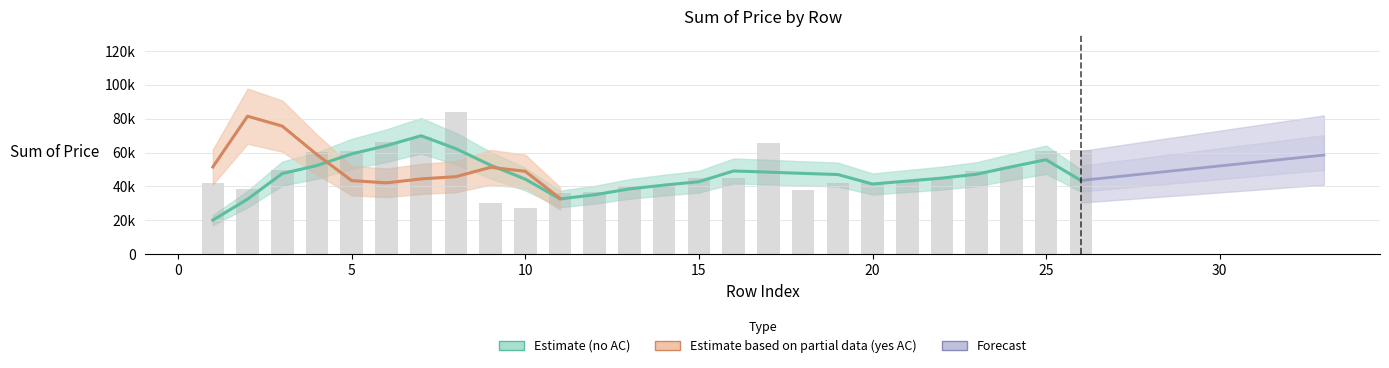

What is the smallest value displayed?

27000